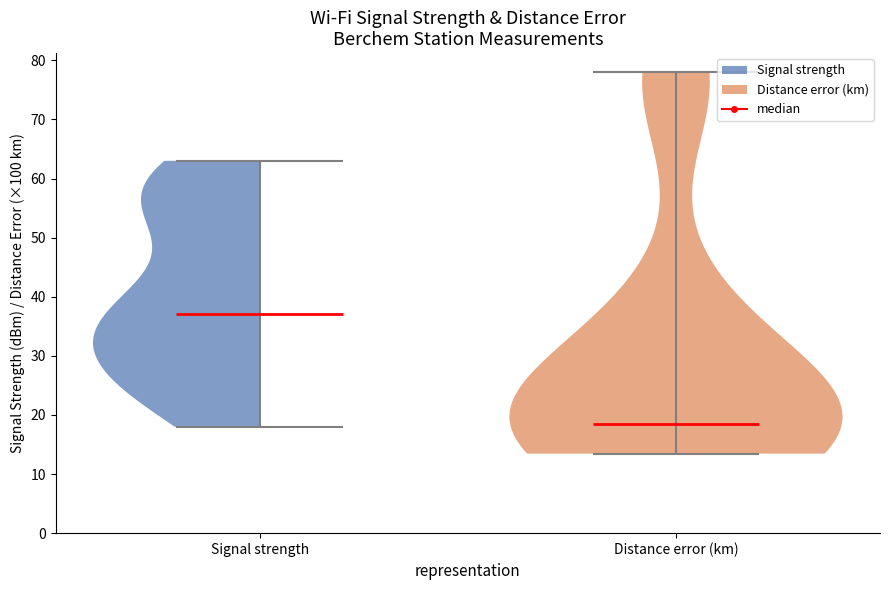

What is the highest point the violin for Distance error (km) reaches on the y-axis? The values are not printed on the chart, so give them approximately, as read against the axis.

78